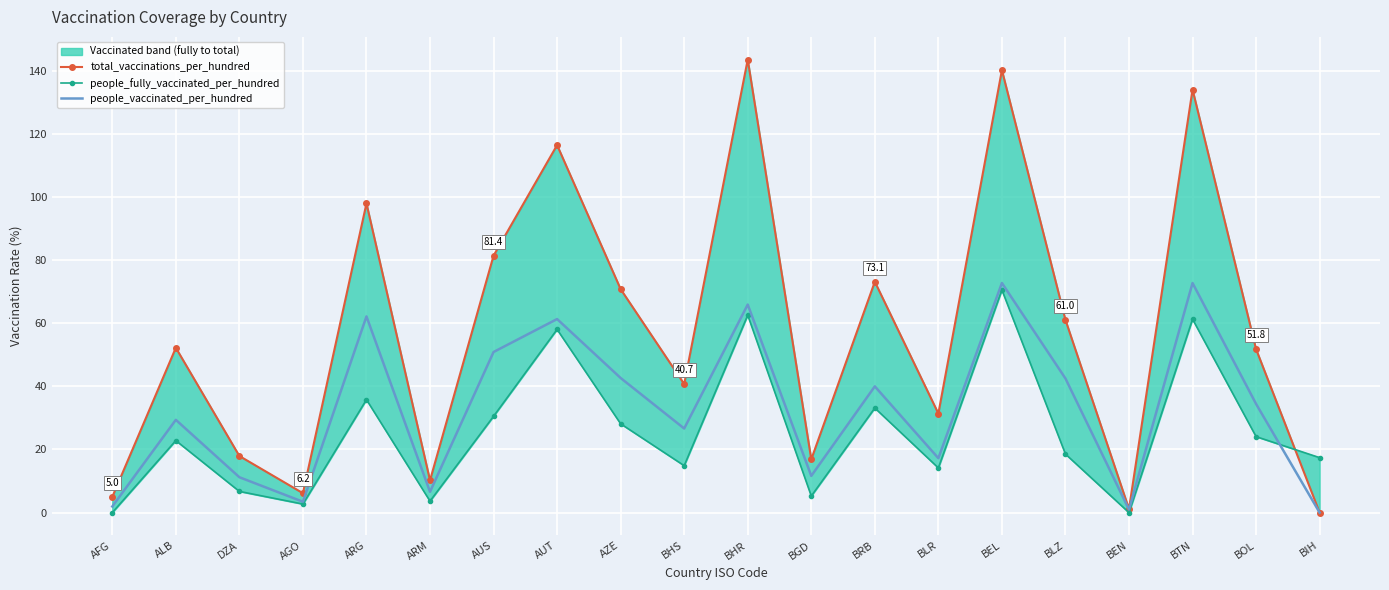

True or false: people_vaccinated_per_hundred has a value of 0.9 at AFG.

False